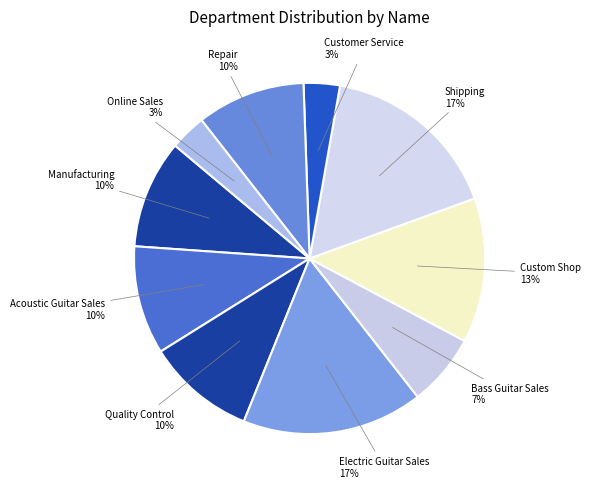

Approximately how many times larger is the value at Customer Service compared to Manufacturing?

0.3